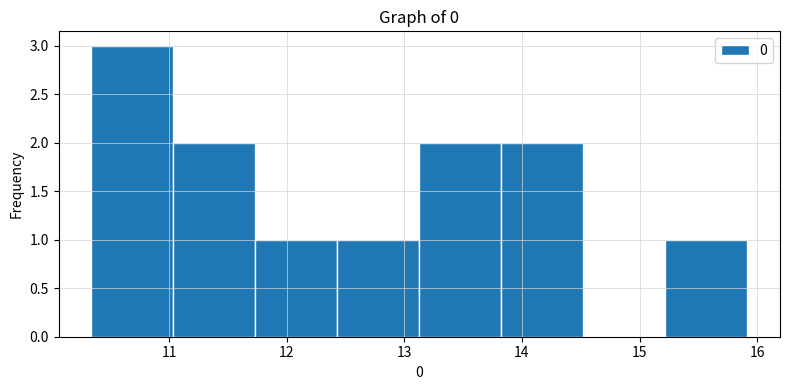

Reading left to right, transcribe this chart: for each bar, give the range it covers on the x-axis and its height. Neither the bar edges nor the heights are printed on the chart, so give them approximately, as read against the axes.

10.3 to 11.0: 3
11.0 to 11.7: 2
11.7 to 12.4: 1
12.4 to 13.1: 1
13.1 to 13.8: 2
13.8 to 14.5: 2
14.5 to 15.2: 0
15.2 to 15.9: 1